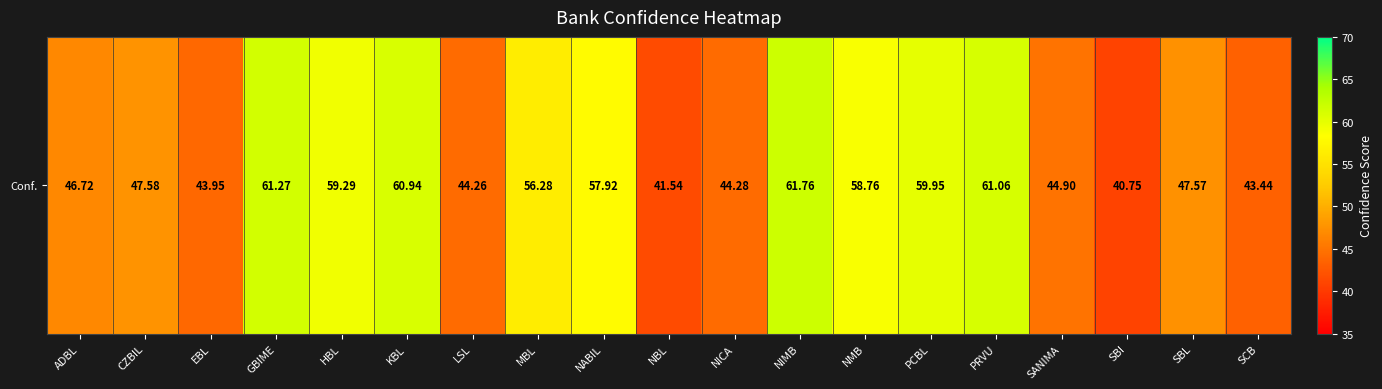

At which label does the data first exceed 47?

CZBIL